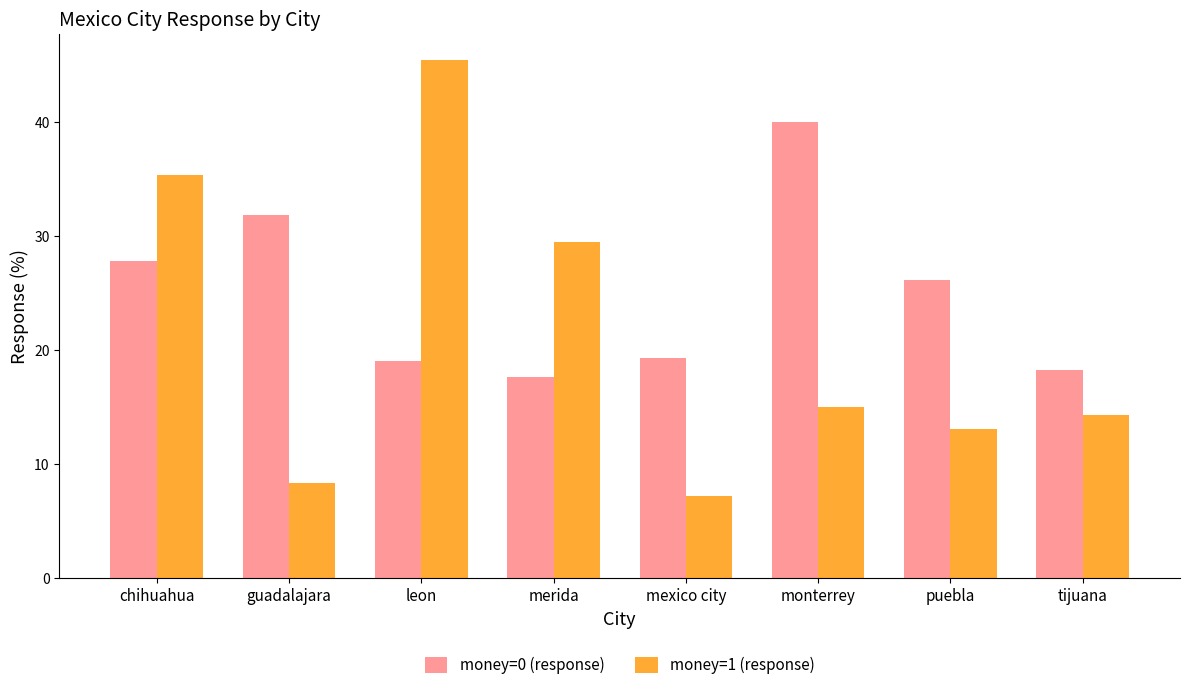

Reading left to right, list all the values displayed in this chart.

money=0 (response): 27.8	31.8	19.0	17.6	19.3	40.0	26.1	18.2
money=1 (response): 35.3	8.3	45.5	29.4	7.1	15.0	13.0	14.3